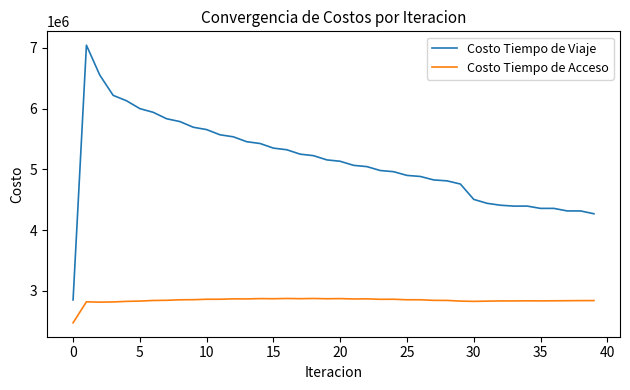

True or false: Costo Tiempo de Acceso and Costo Tiempo de Viaje cross at least once.

False